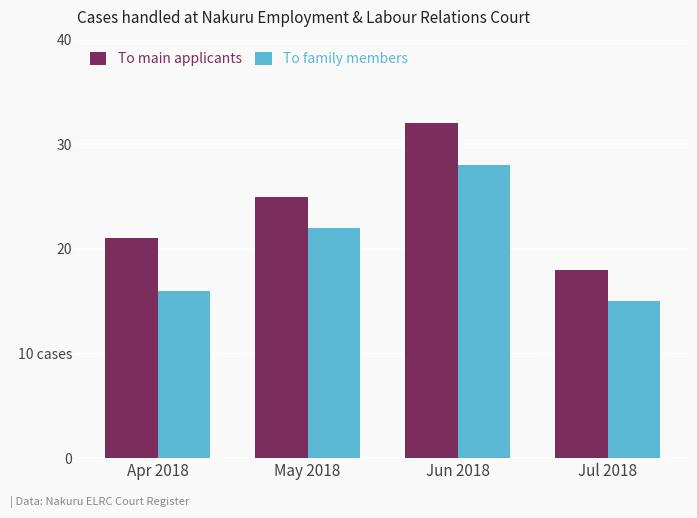

What is the difference between the second highest and second lowest values in the To family members series?

6